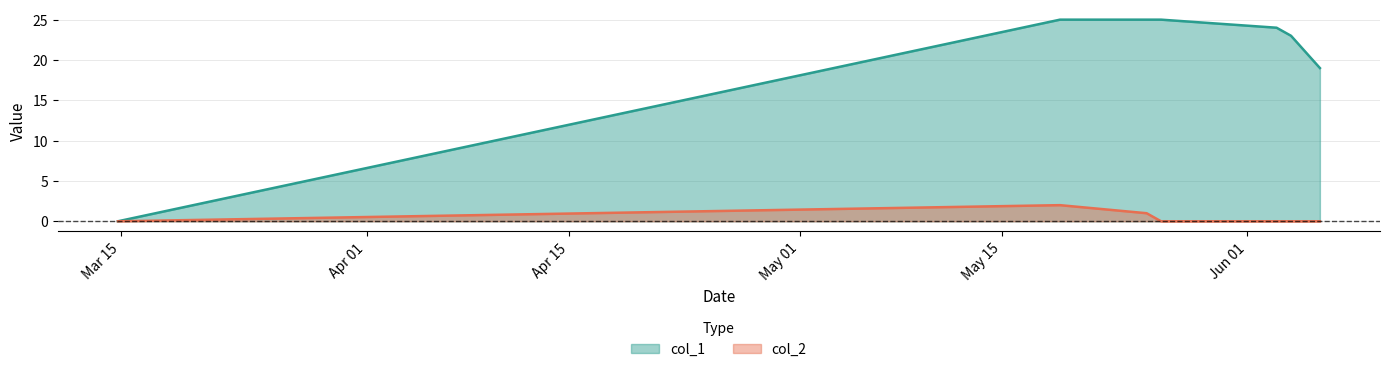

Between 1622766787 and 1621902793, which is larger?

1621902793